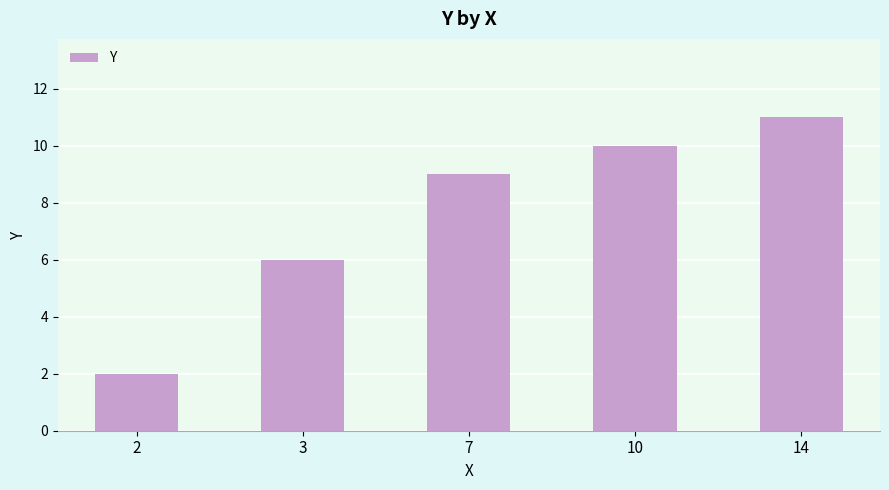

Read the value at 10.

10